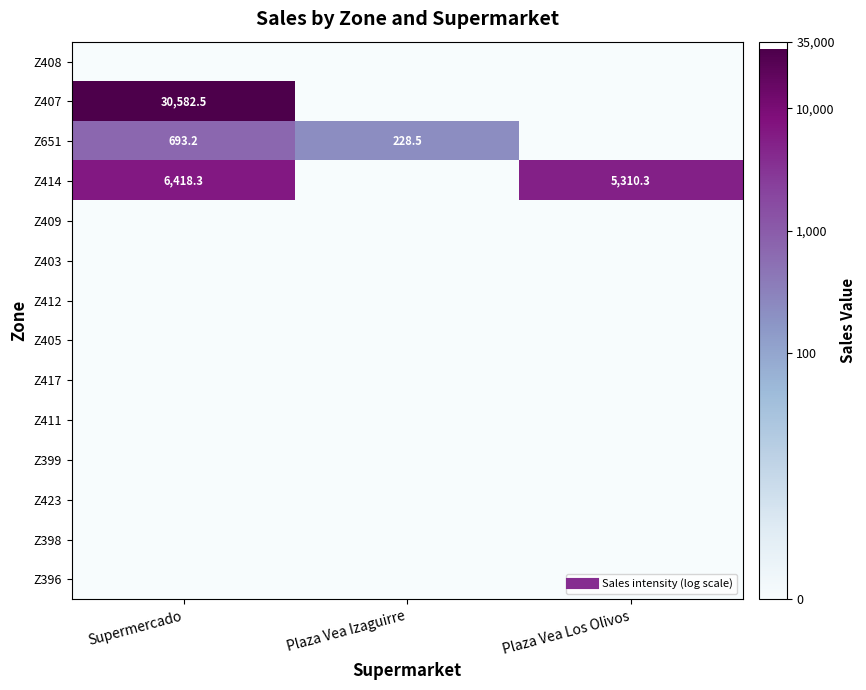

True or false: Z651 has a value of -1.4 at Plaza Vea Los Olivos.

False